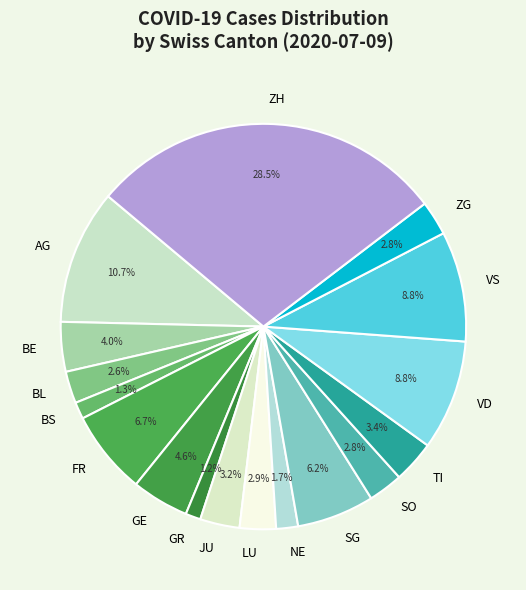

Which slice is the largest?

ZH